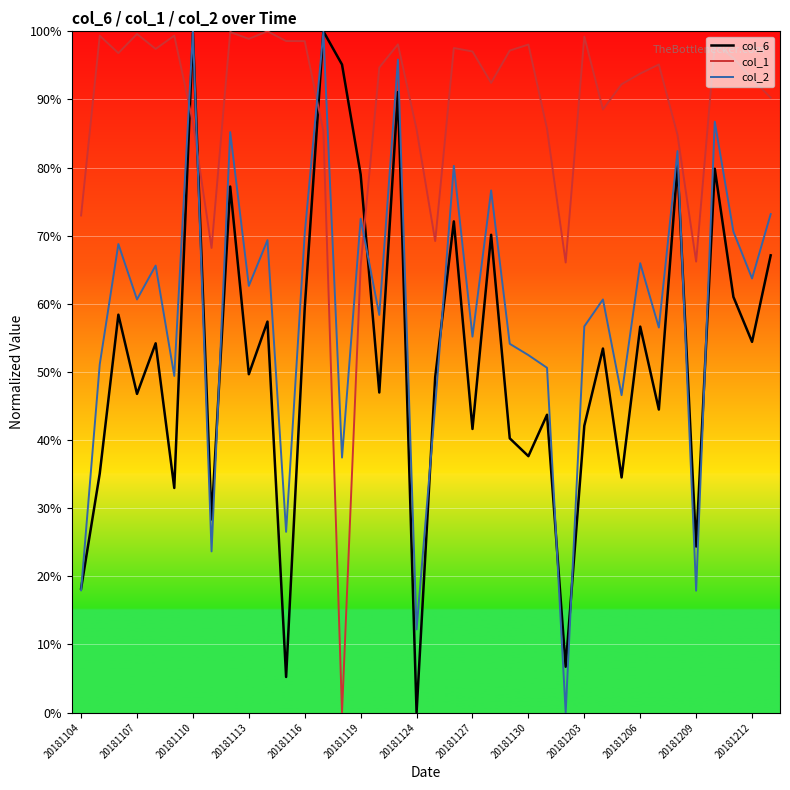

What is the sum of all col_1 values?

3346.3